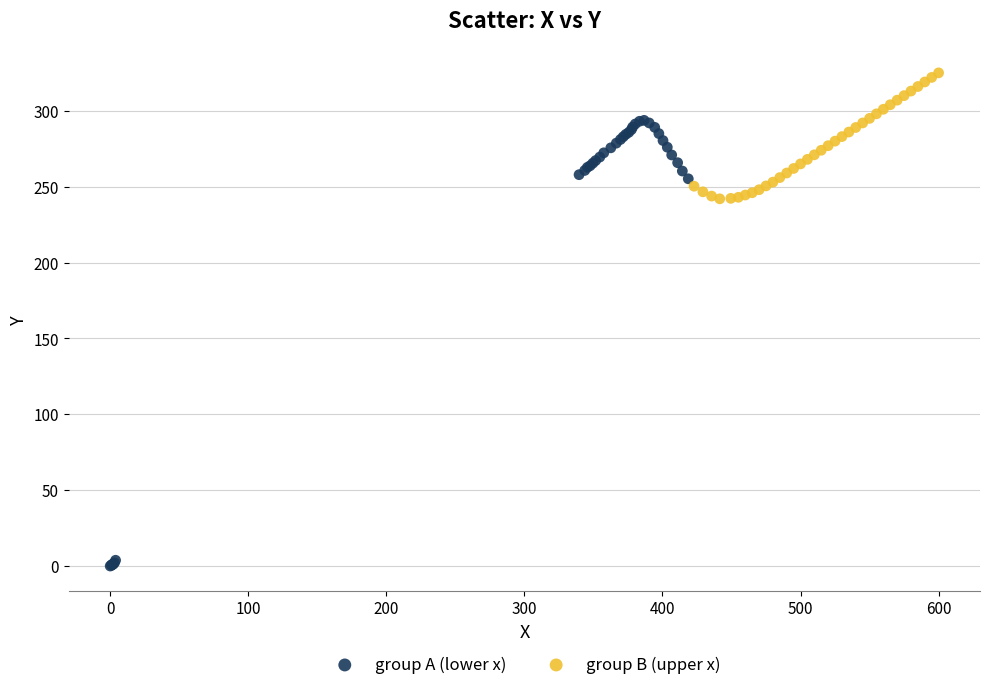

Which series has the widest spread of Y values?

group A (lower x)